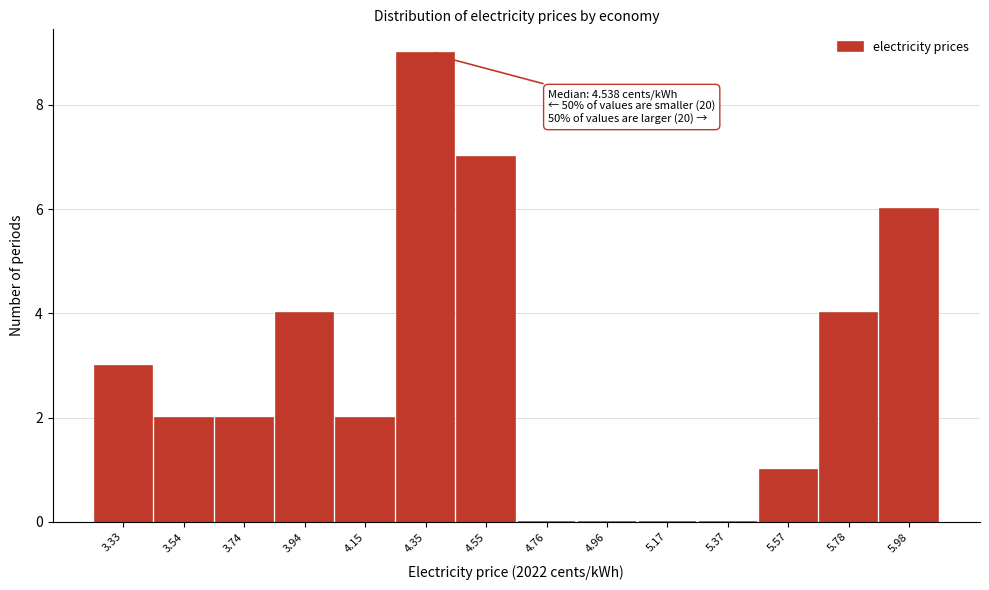

Reading right to left, what are all the values shown in this chart?

5.98=6	5.78=4	5.57=1	5.37=0	5.17=0	4.96=0	4.76=0	4.55=7	4.35=9	4.15=2	3.94=4	3.74=2	3.54=2	3.33=3